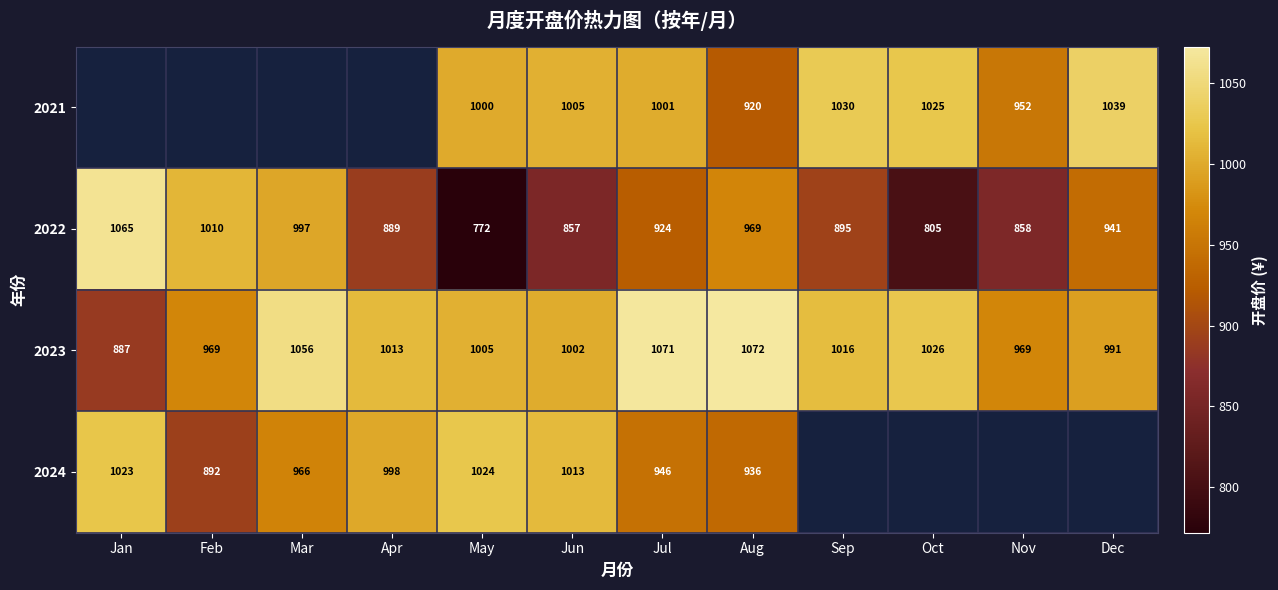

Where does the 2022 series first go above 924?

Jan